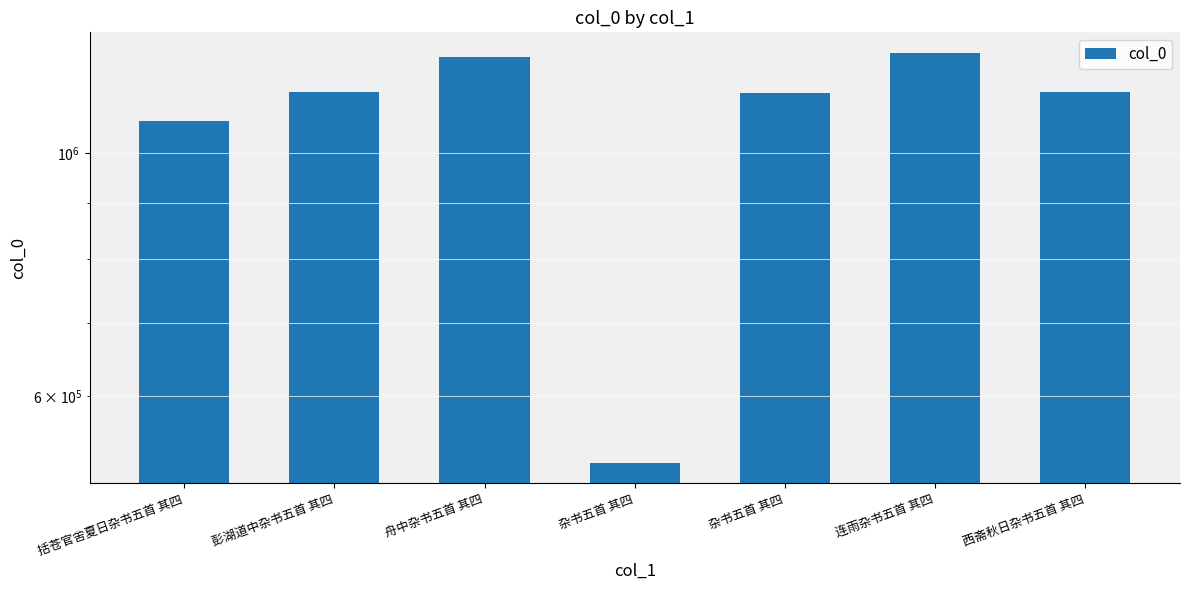

The value at 舟中杂书五首 其四 is 1222906. True or false?

True